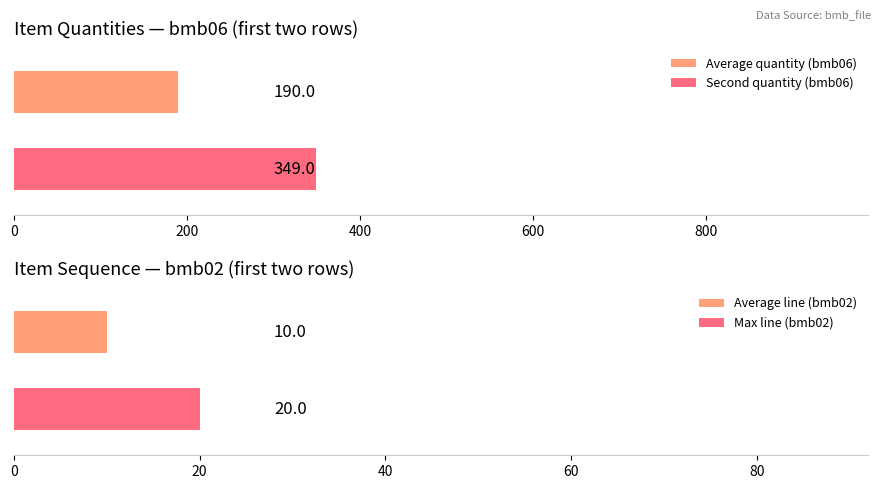

What is the lowest value of the Average quantity (bmb06) series?

190